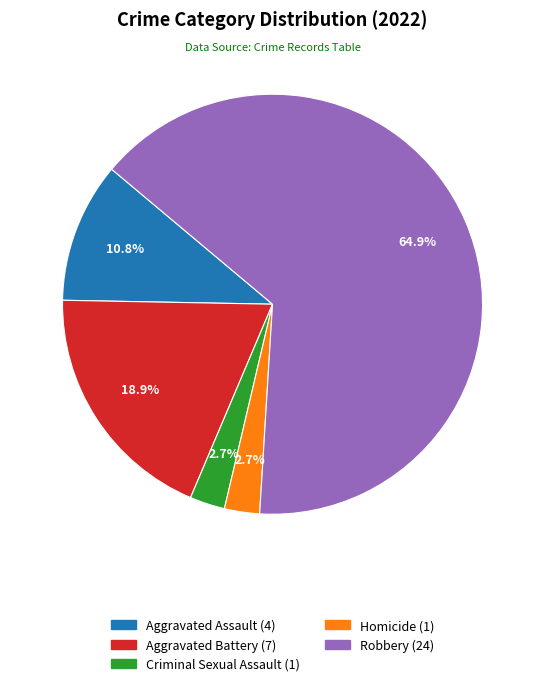

To the nearest percent, what is the average slice percentage?

20%